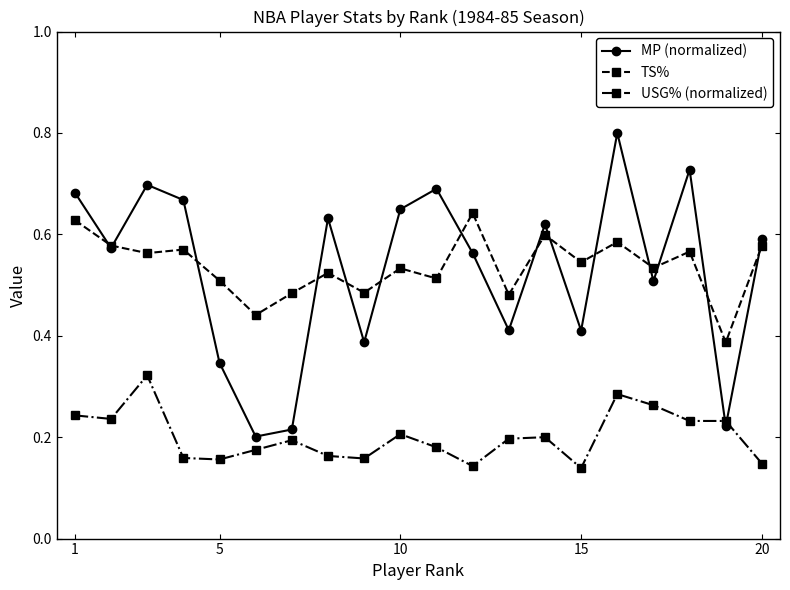

Count the USG% (normalized) values in the range 0 to 1.

20